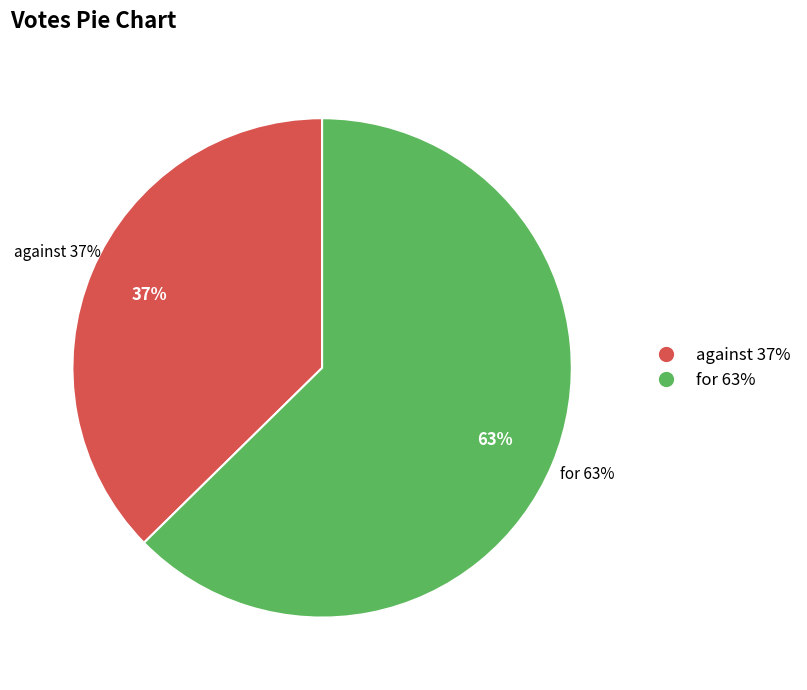

True or false: for accounts for 63% of the total.

True